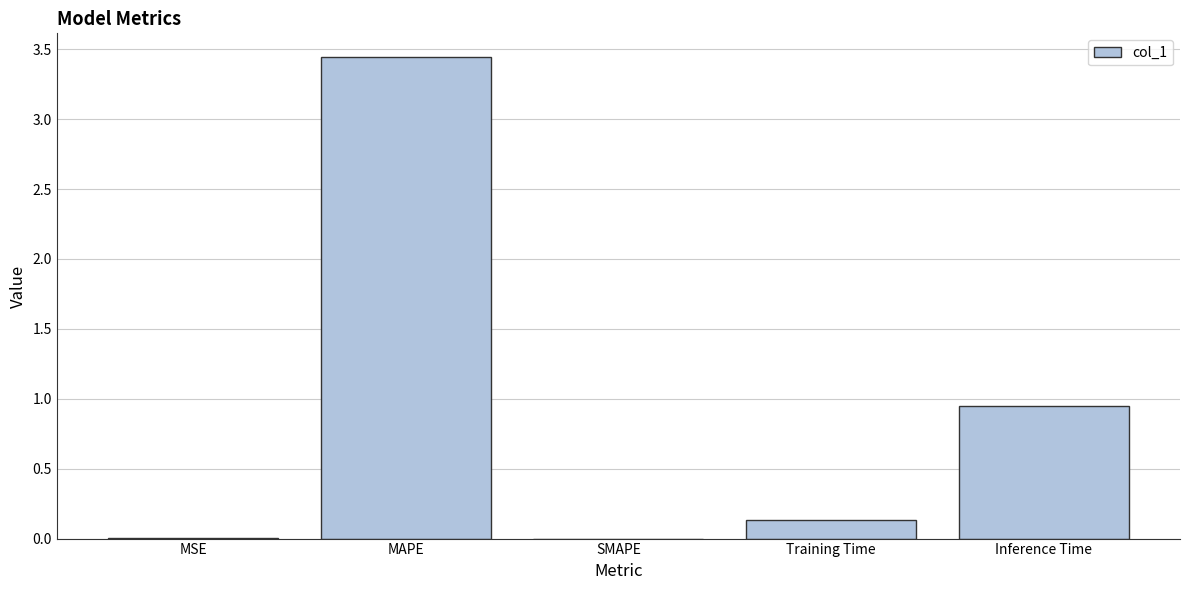

At which label is the value closest to 1?

Inference Time